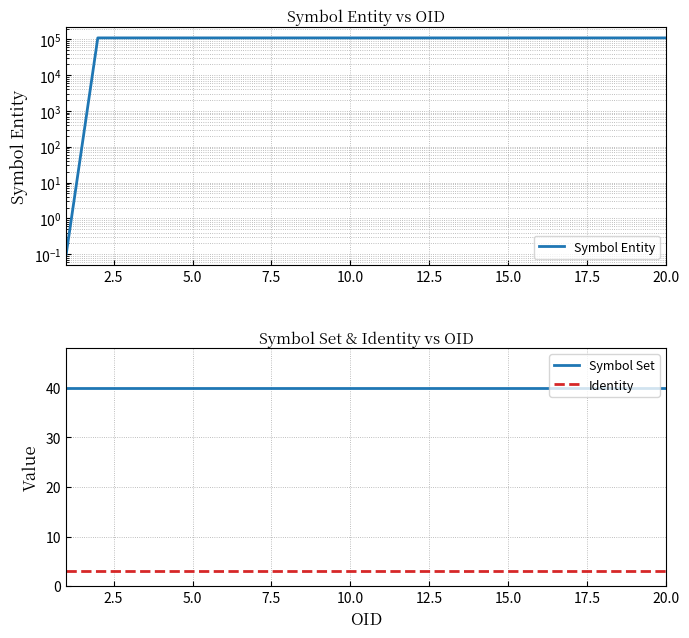

True or false: Symbol Set has more than 0 points higher than both neighbors.

False